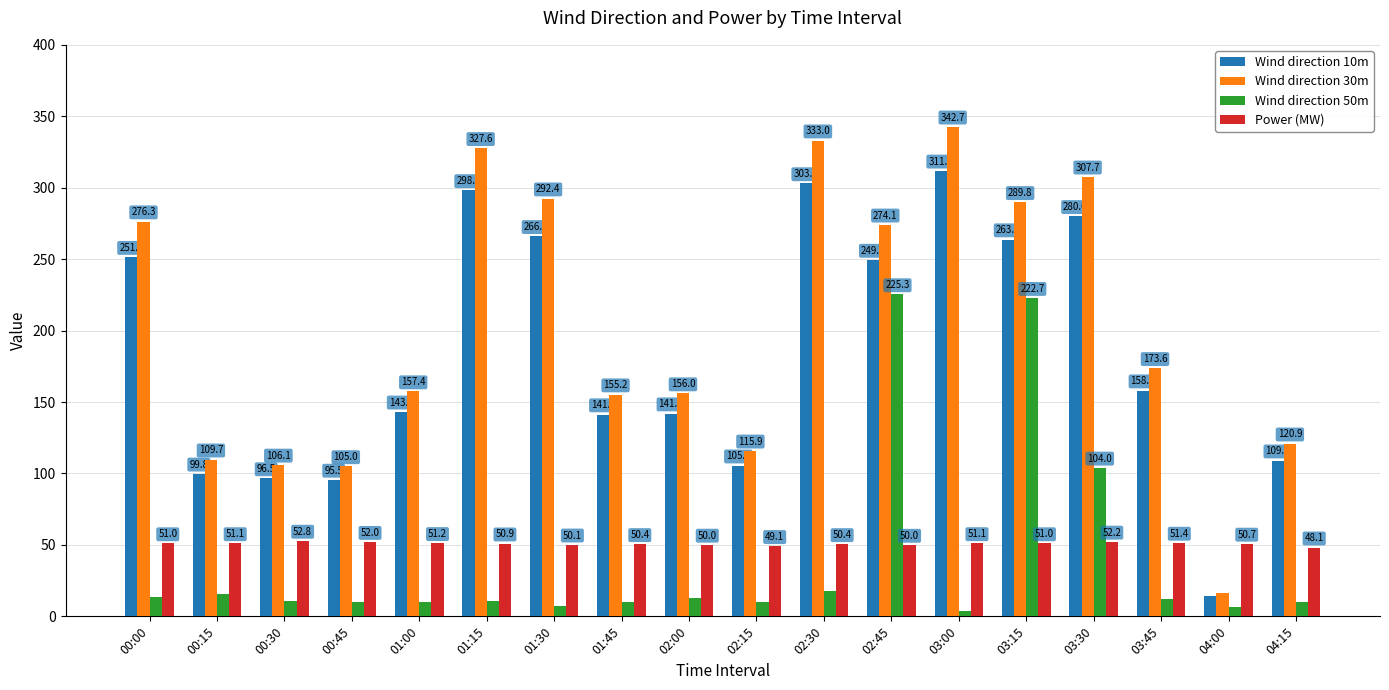

Where is Wind direction 10m nearest to the value 163?

03:45